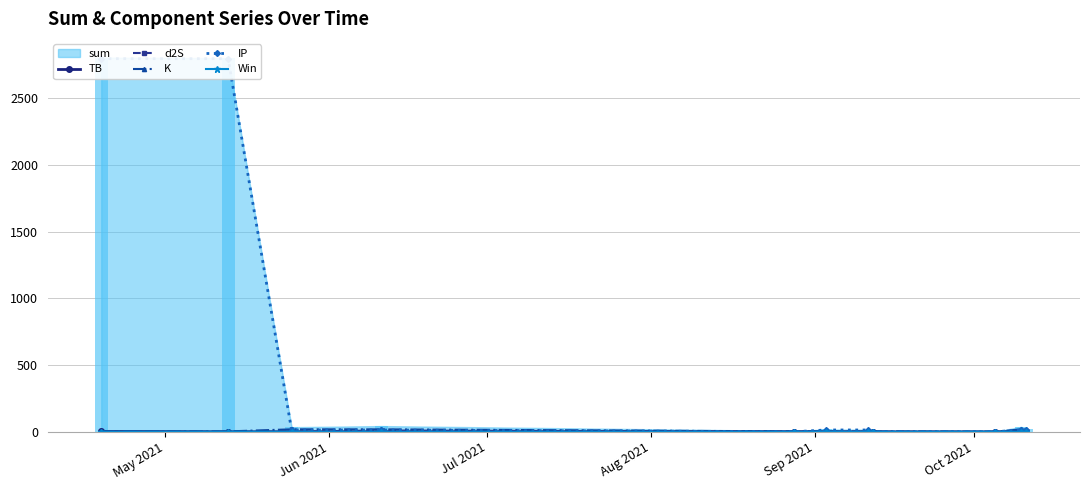

What is the average value of the IP series?

516.4